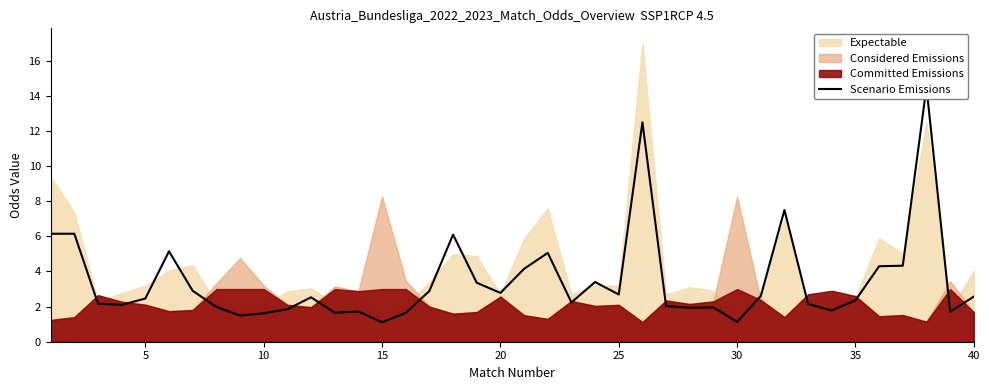

What is the ratio of the value at 30 to the value at 25?

0.5